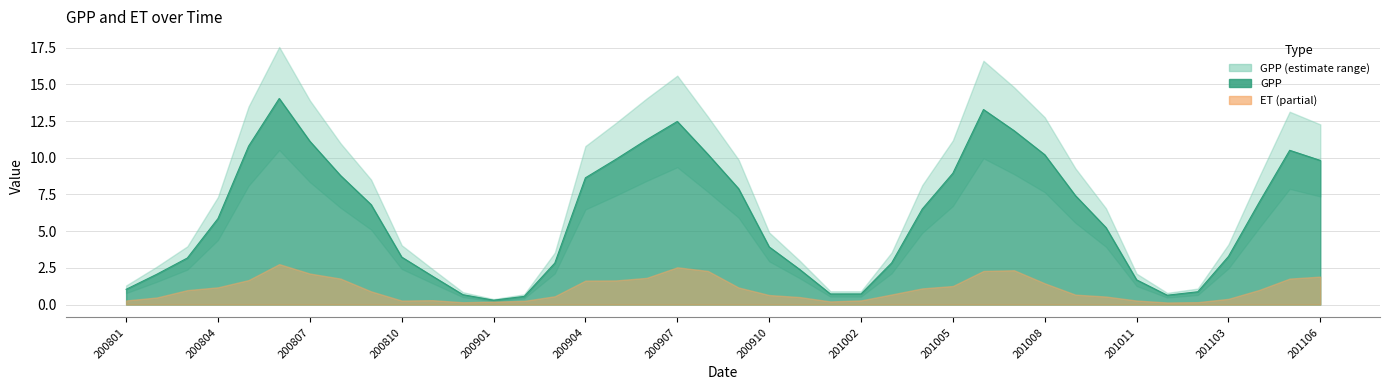

List the labels in order of value, smallest first.

200901, 200902, 201101, 200812, 200912, 201002, 201102, 200801, 201011, 200811, 200802, 200911, 200903, 201003, 200803, 200810, 201103, 200910, 201010, 200804, 201004, 200809, 201104, 201009, 200909, 200904, 200808, 201005, 201106, 200905, 201008, 200908, 201105, 200805, 200807, 200906, 201007, 200907, 201006, 200806